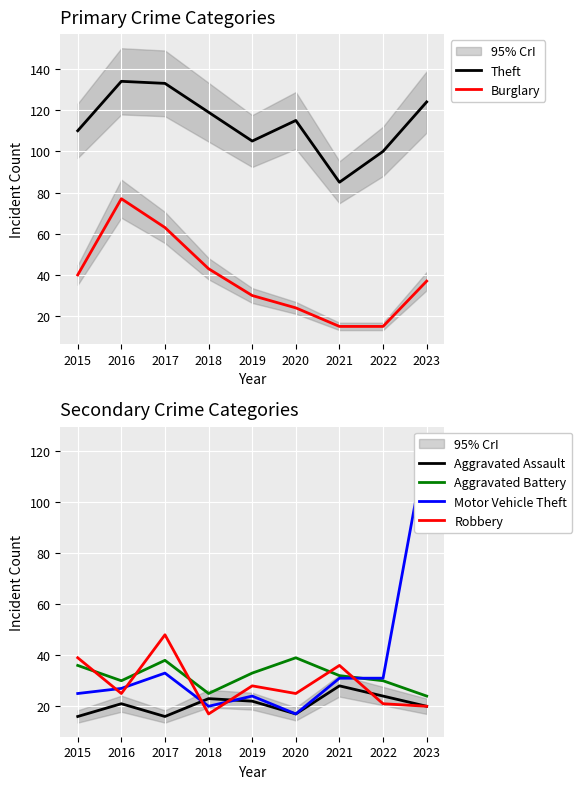

Which label corresponds to the smallest value in the chart?

2021